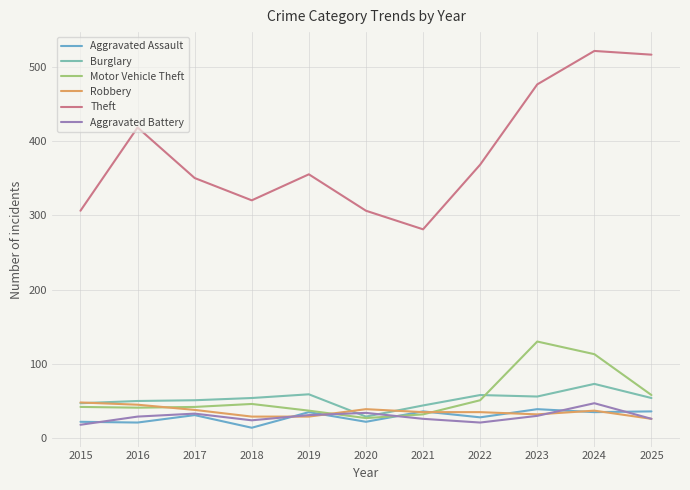

How many interior local peaks does the Aggravated Assault series have?

4